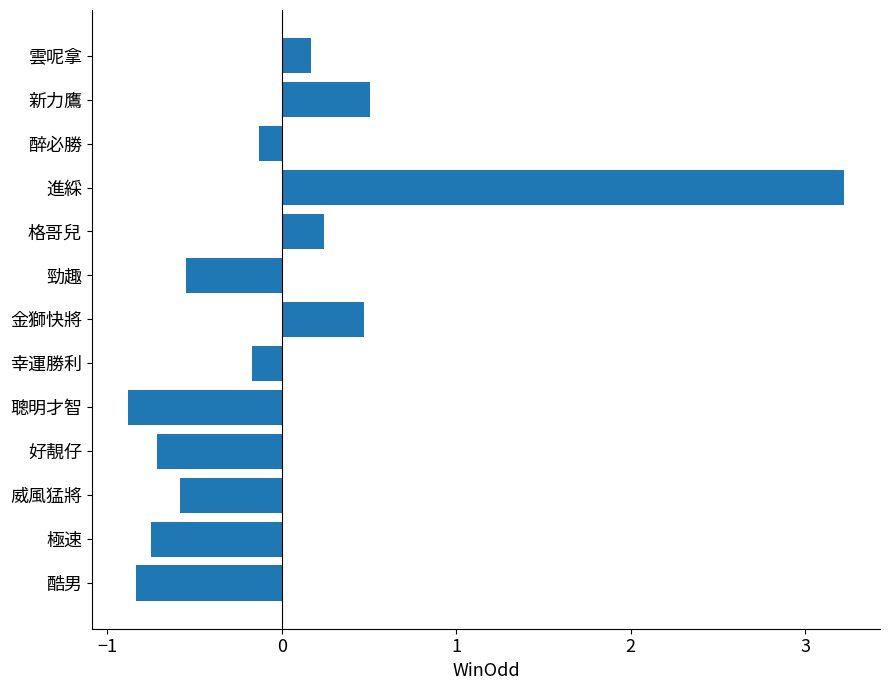

Count the number of data series in this chart.

1